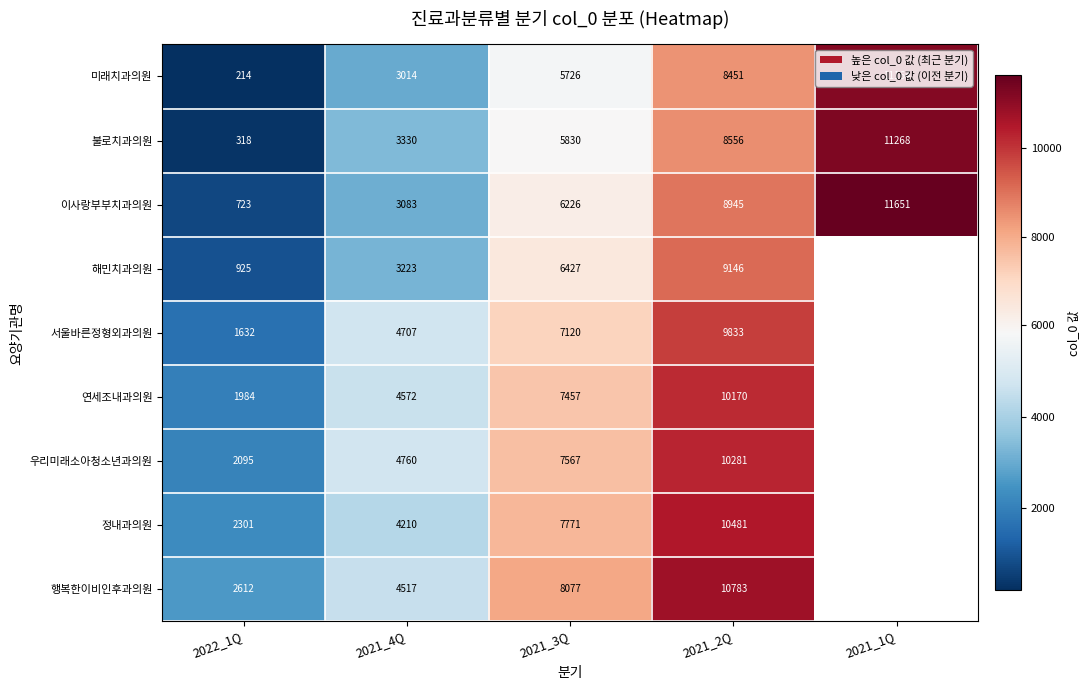

At which label does 불로치과의원 reach its minimum?

2022_1Q